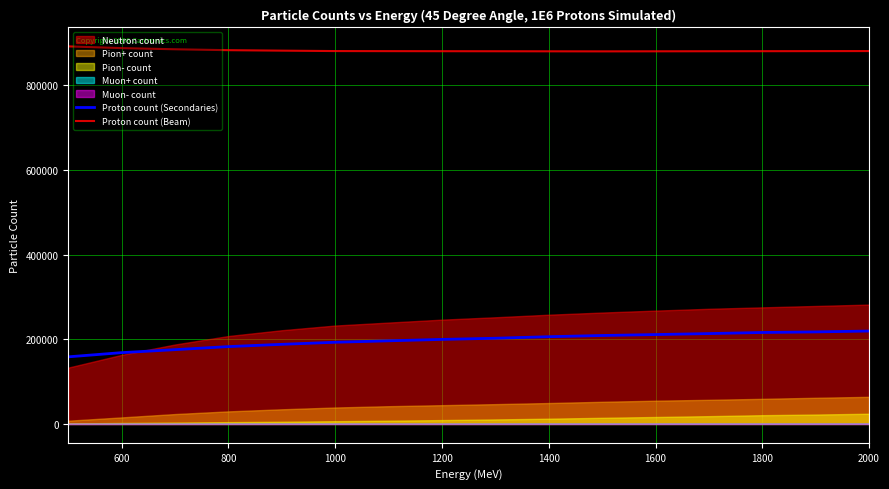

What is the lowest value of the Proton count (Secondaries) series?

158543